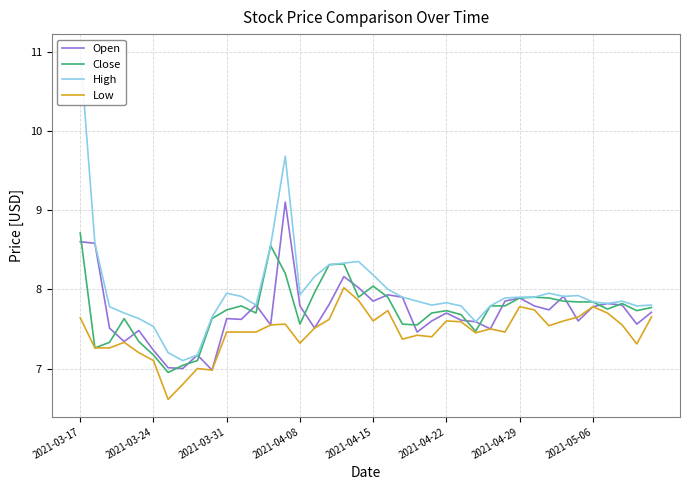

What is the total value across all series at 16?

31.1